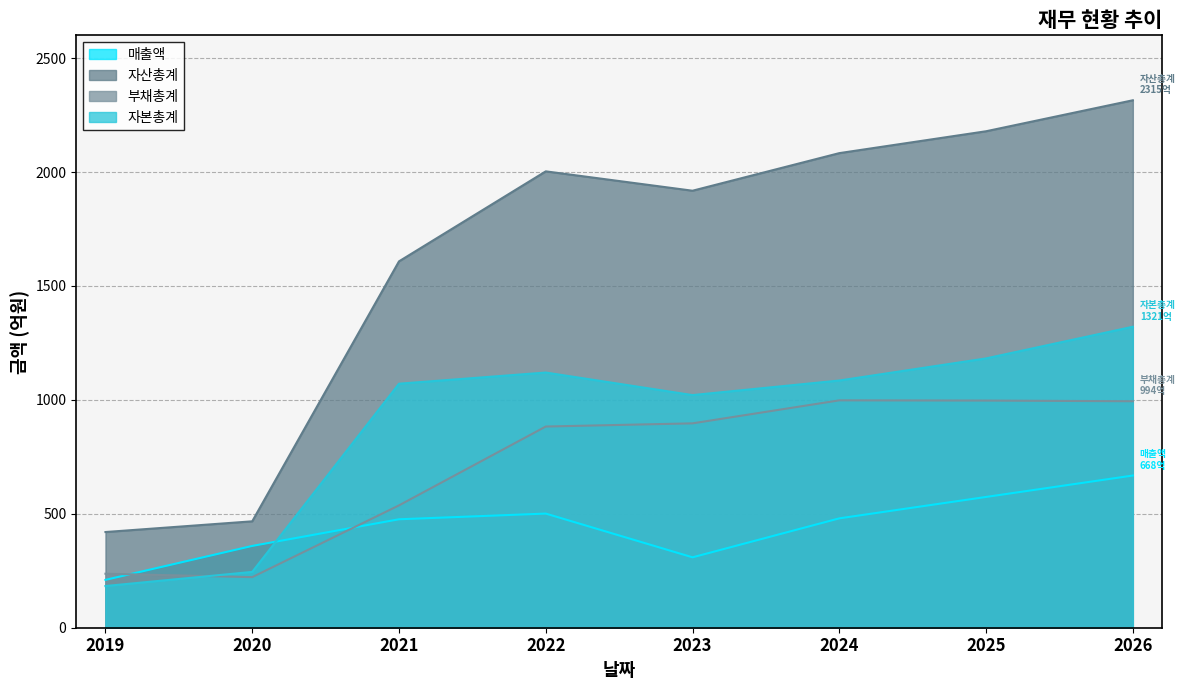

Does the chart display data point markers on the line(s)?

No